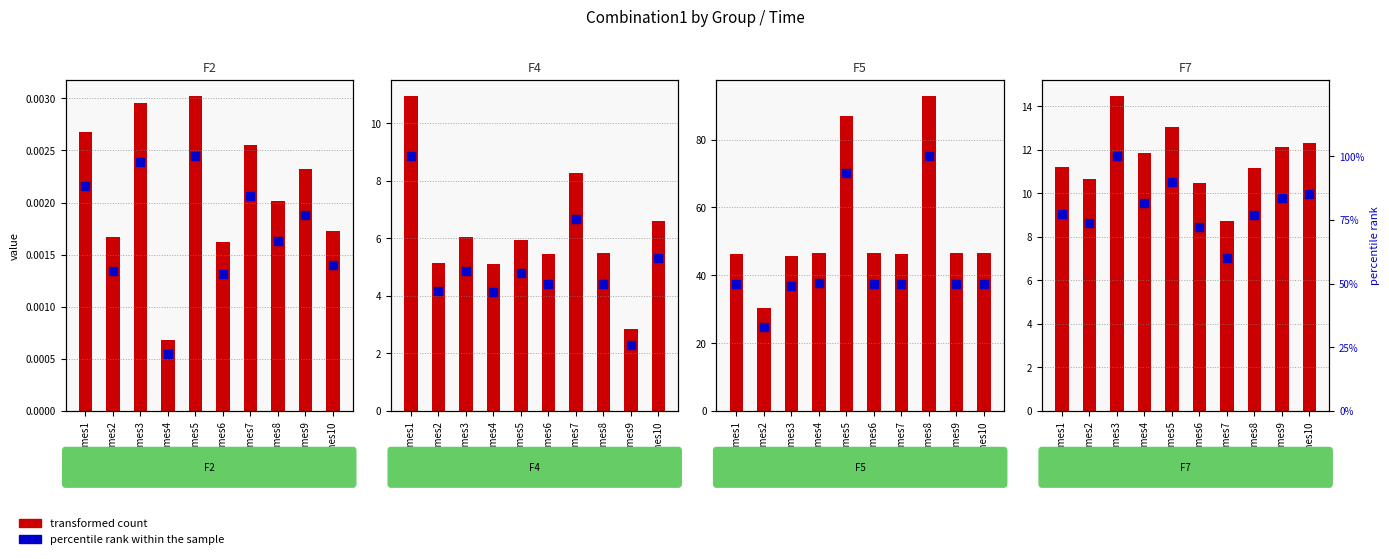

Which series has the largest total across all categories?

percentile rank within the sample